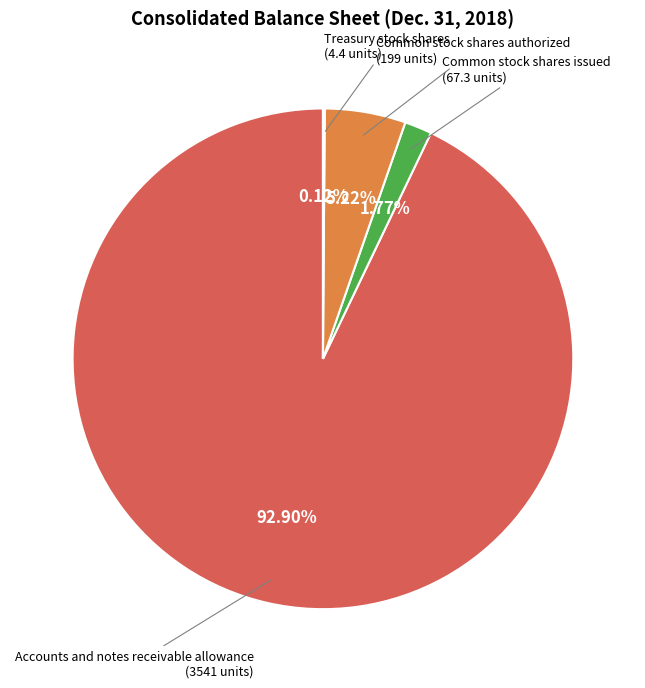

Is there a majority slice in this chart?

Yes